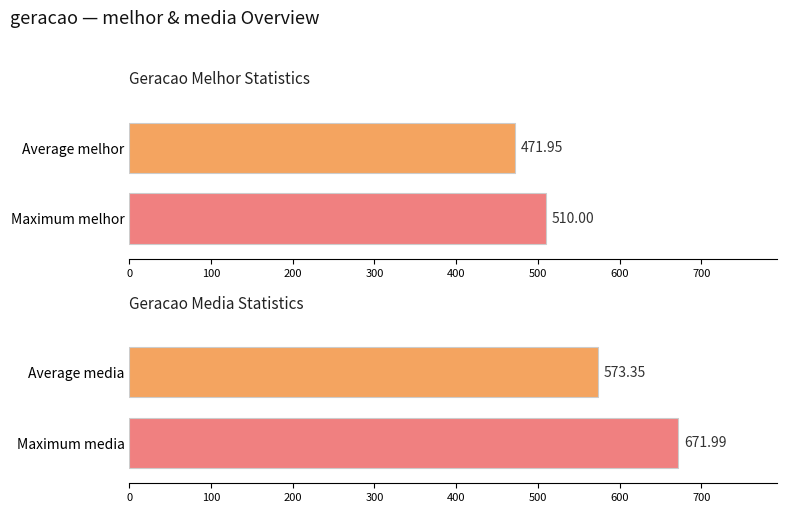

Rank the series at 13 from highest to lowest value.

media, melhor